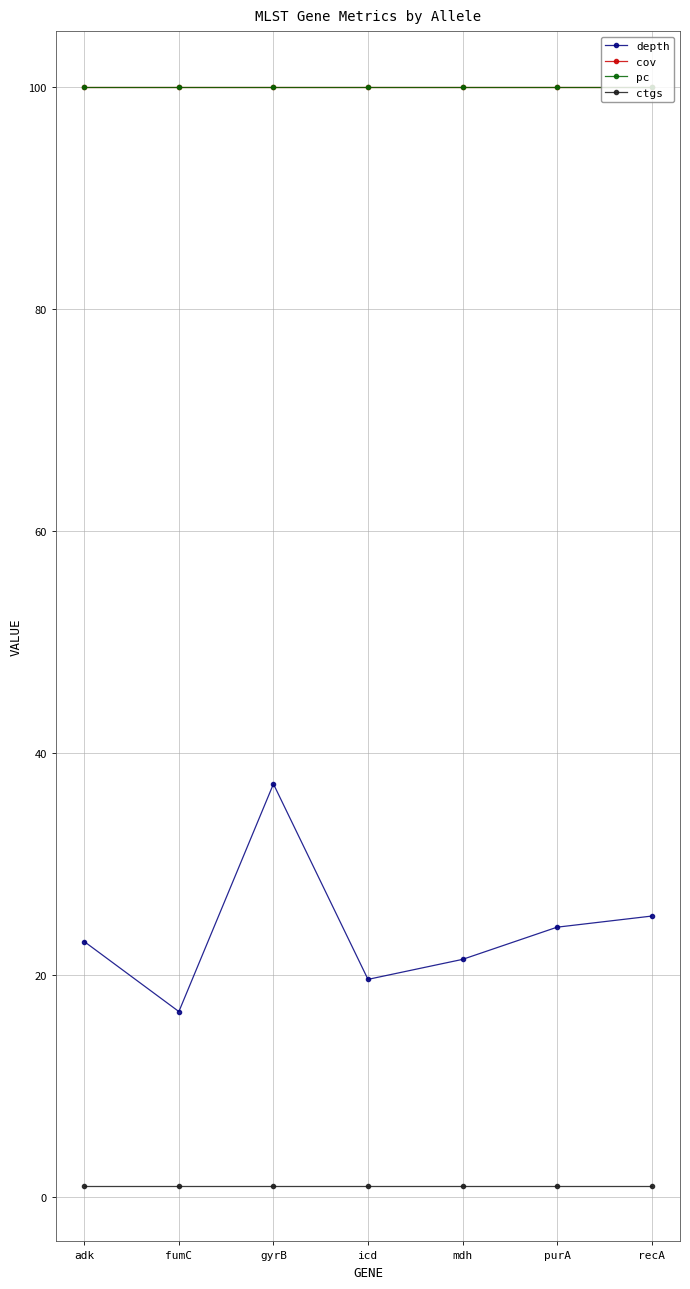

Is it true that pc equals 64.6 at mdh?

False